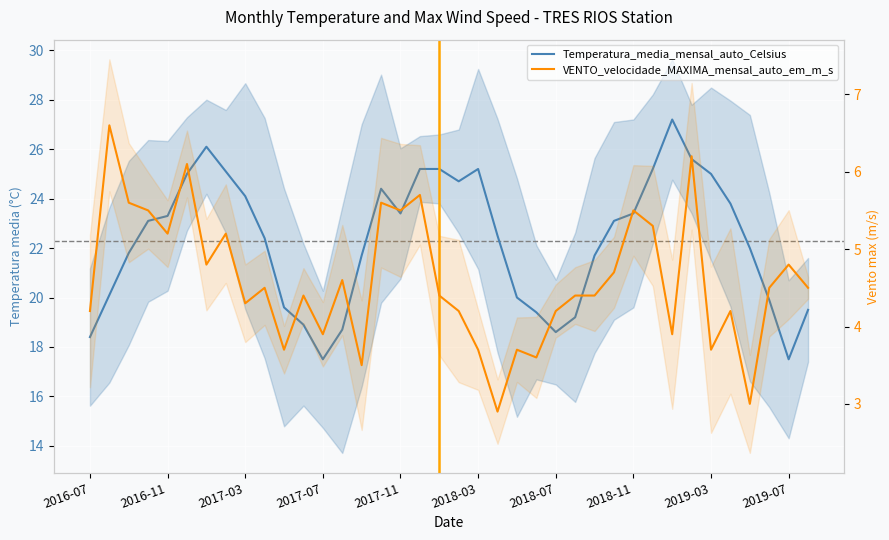

What is the sum of the Temperatura_media_mensal_auto_Celsius values at 35 and 20?

45.1